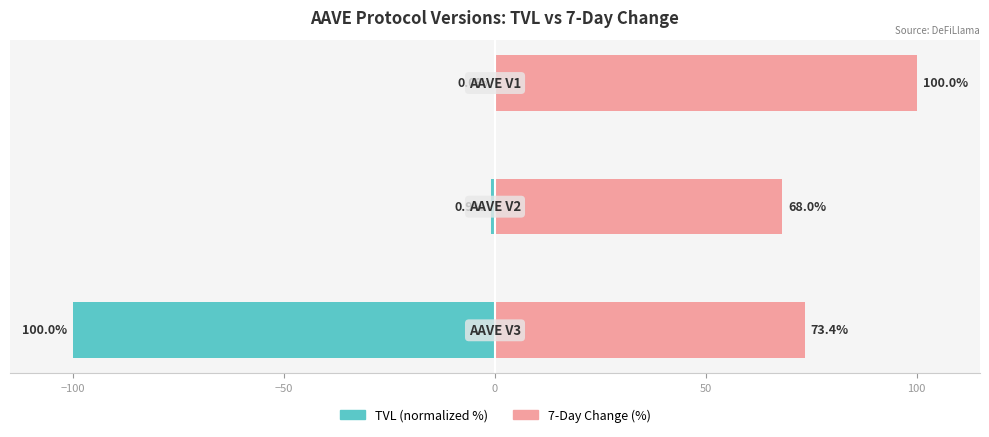

At how many categories does at least one series exceed 50?

3